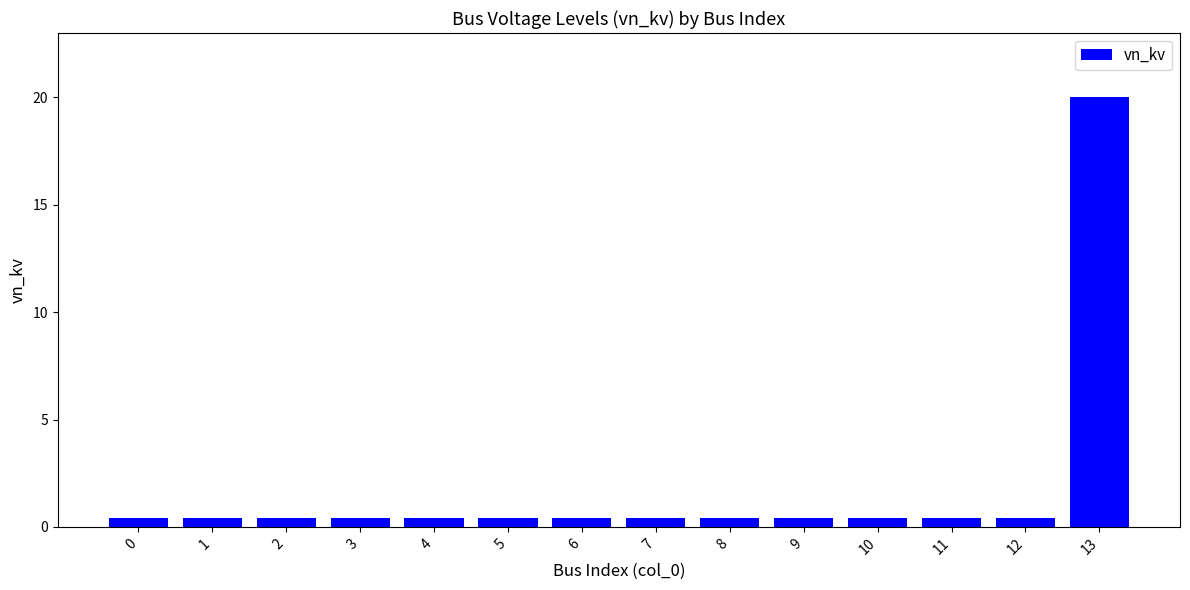

Are the bars grouped side by side (vs. stacked)?

No